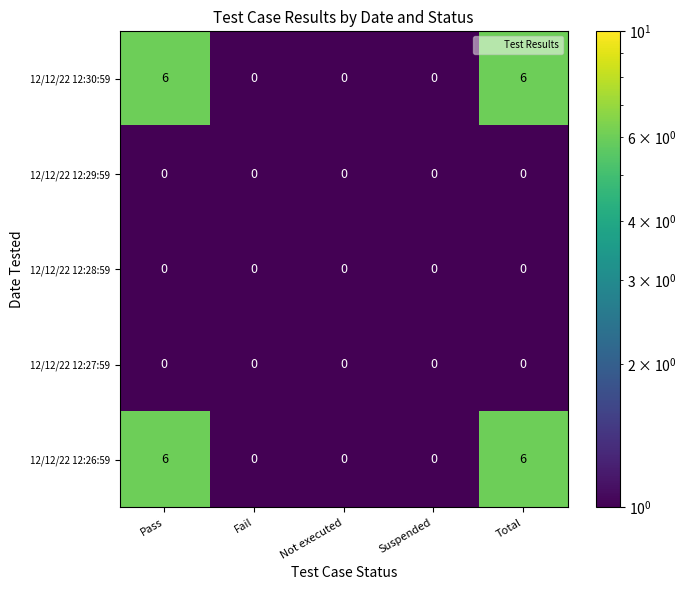

How many series are shown in this chart?

5